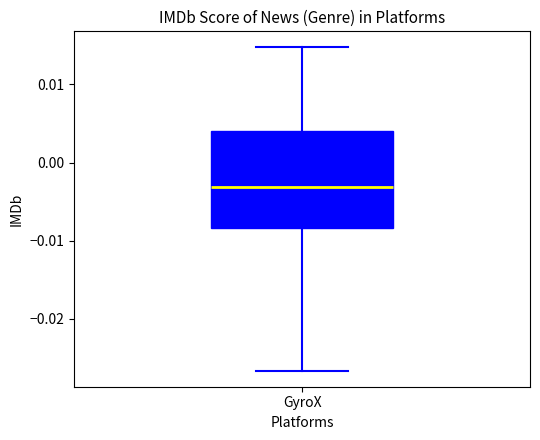

Where does the lower whisker of the box for GyroX end on the y-axis? The values are not printed on the chart, so give them approximately, as read against the axis.

-0.027